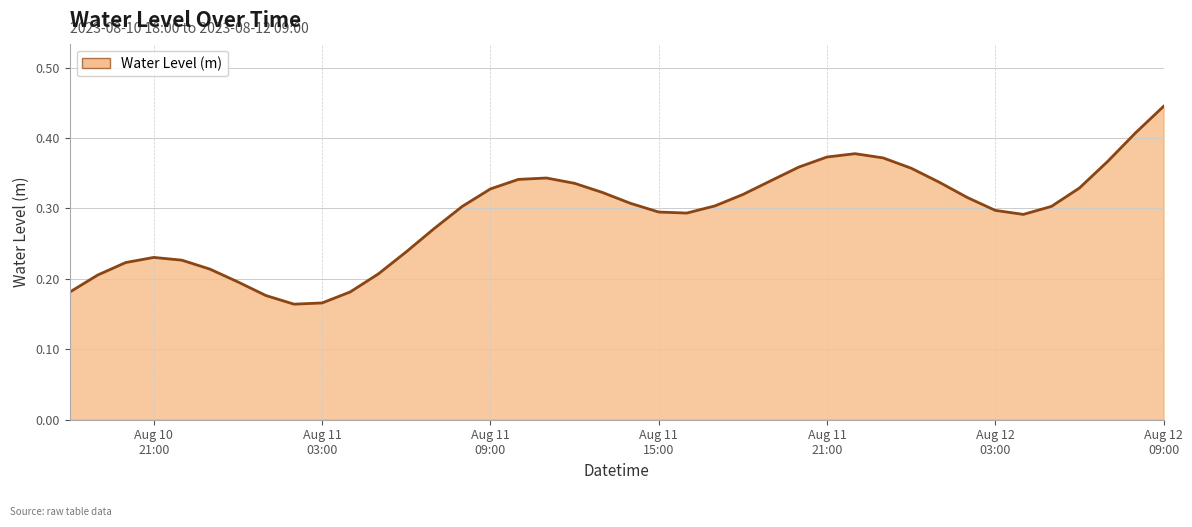

Does the chart have visible grid lines?

Yes